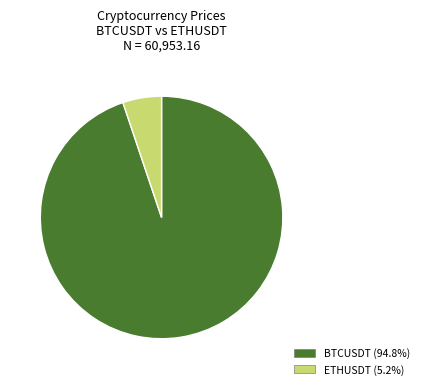

Which category accounts for the majority?

BTCUSDT